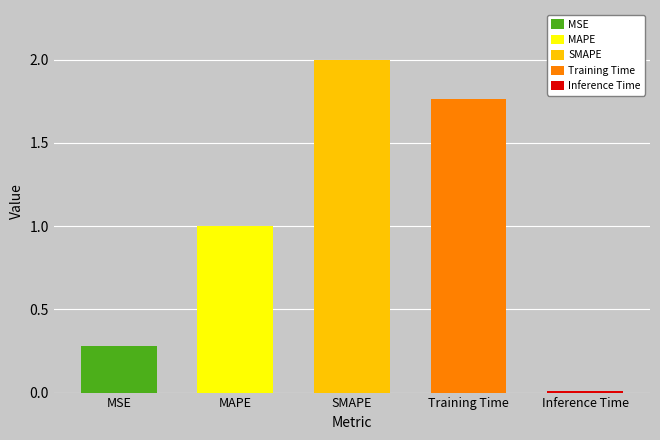

What is the difference between the values at Inference Time and MAPE?

1.0